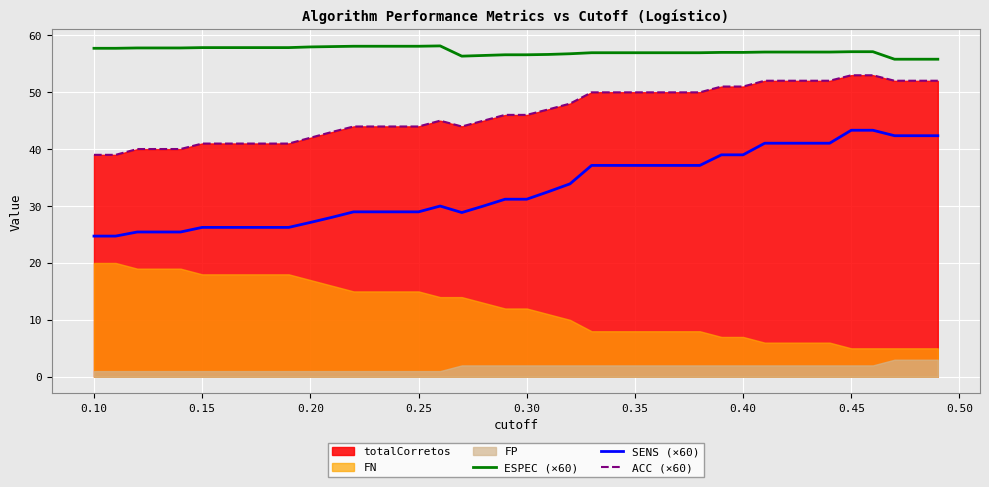

What is the lowest value of the ESPEC (×60) series?

55.8